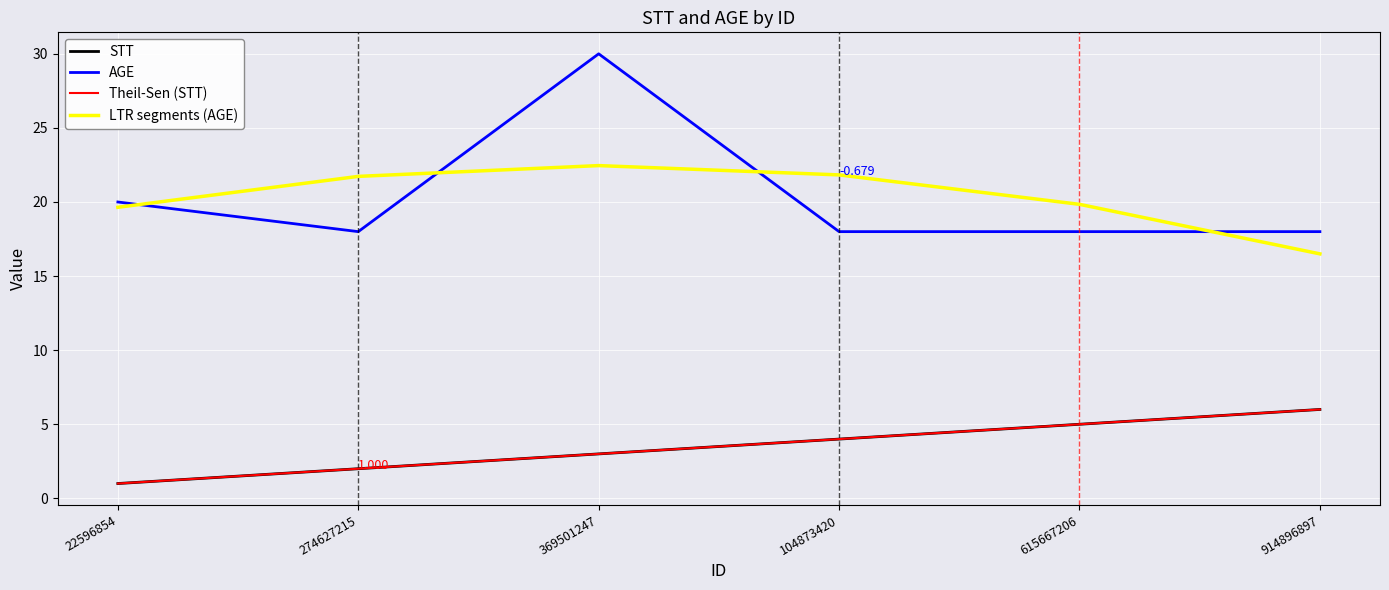

At how many categories does at least one series exceed 9?

6